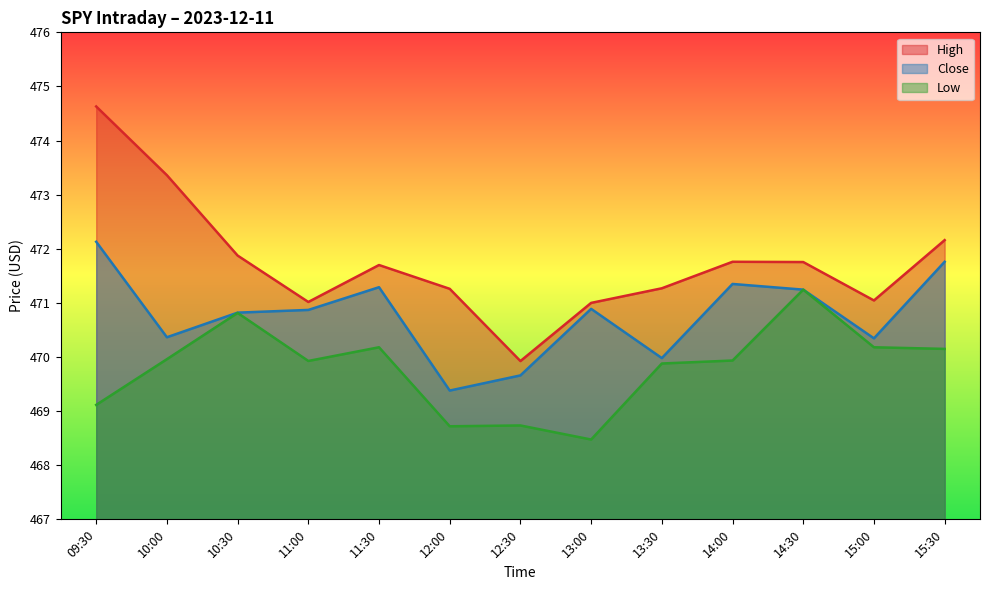

How many lines are shown in the chart?

3